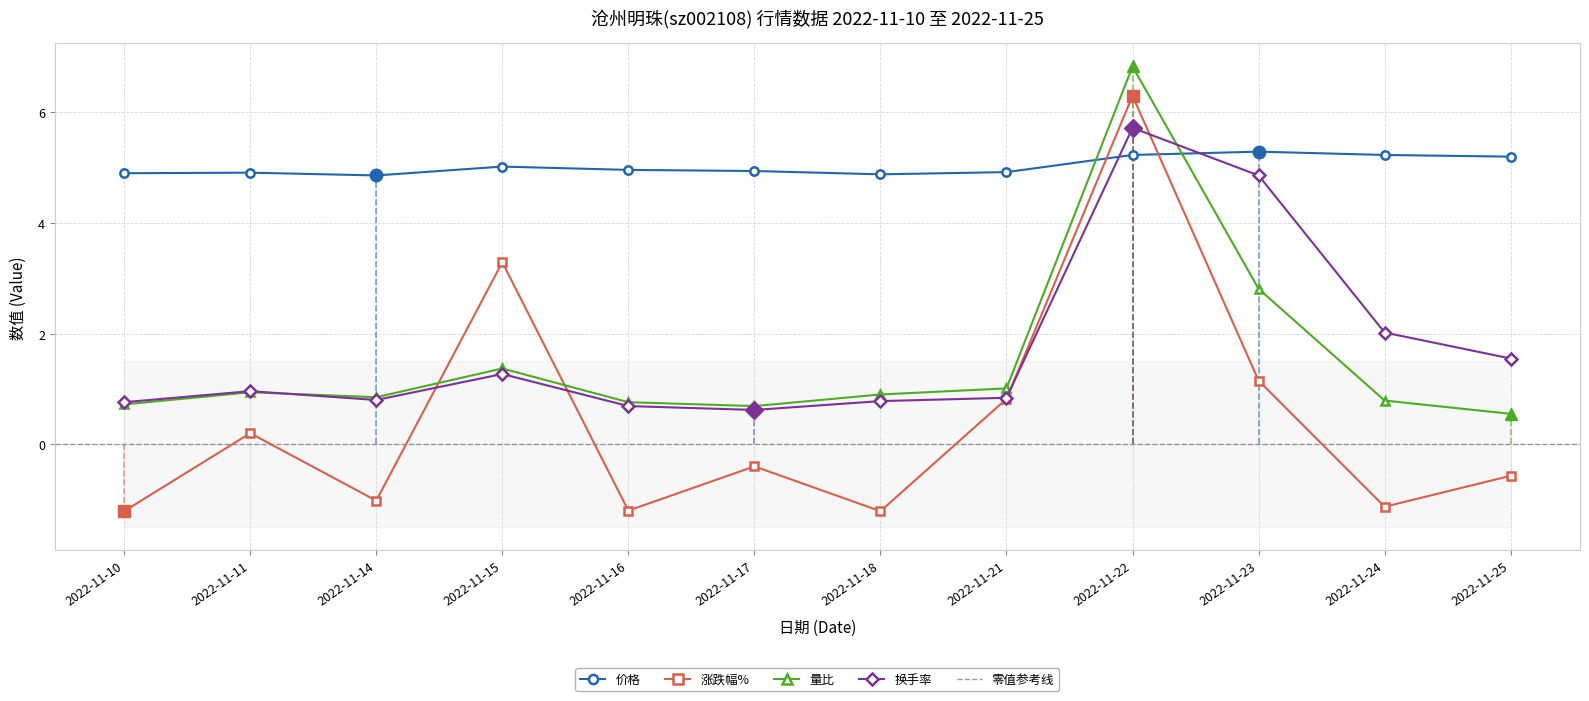

At which category does 换手率 reach its first local valley?

2022-11-14